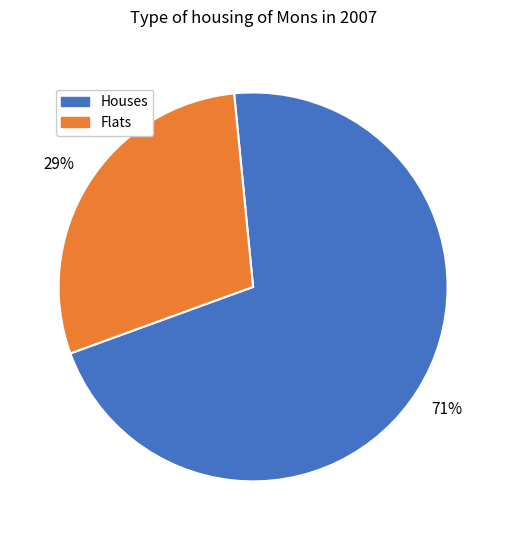

How many segments does this pie chart have?

2